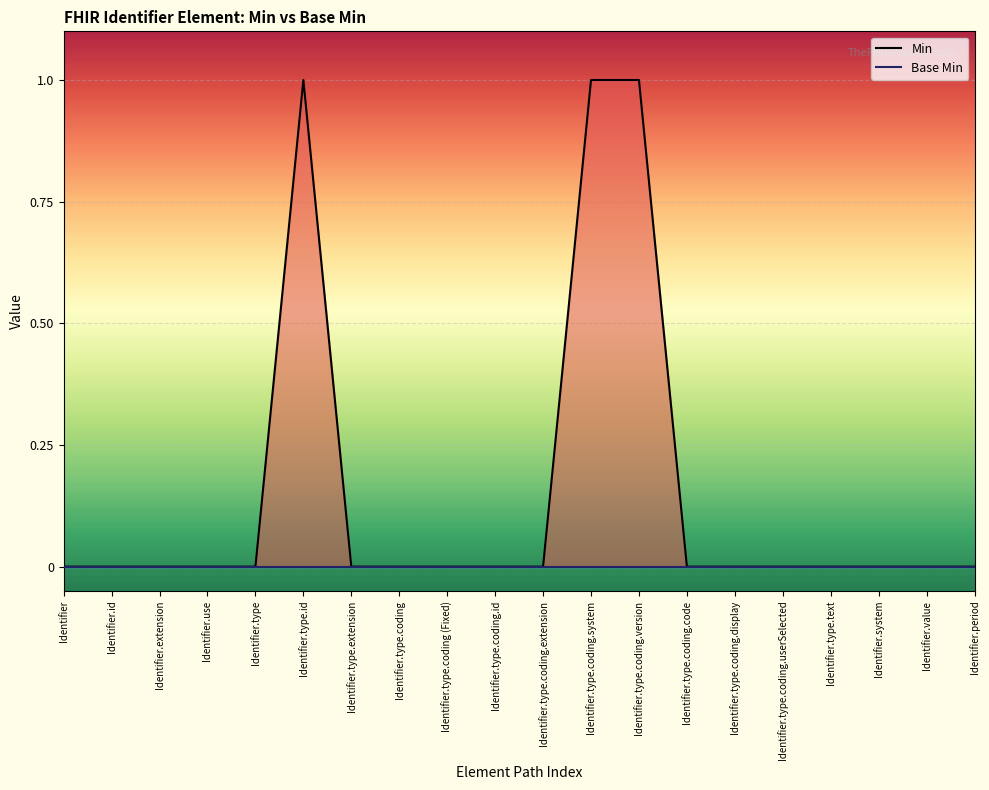

Which category has the highest value across all series?

Identifier.type.id